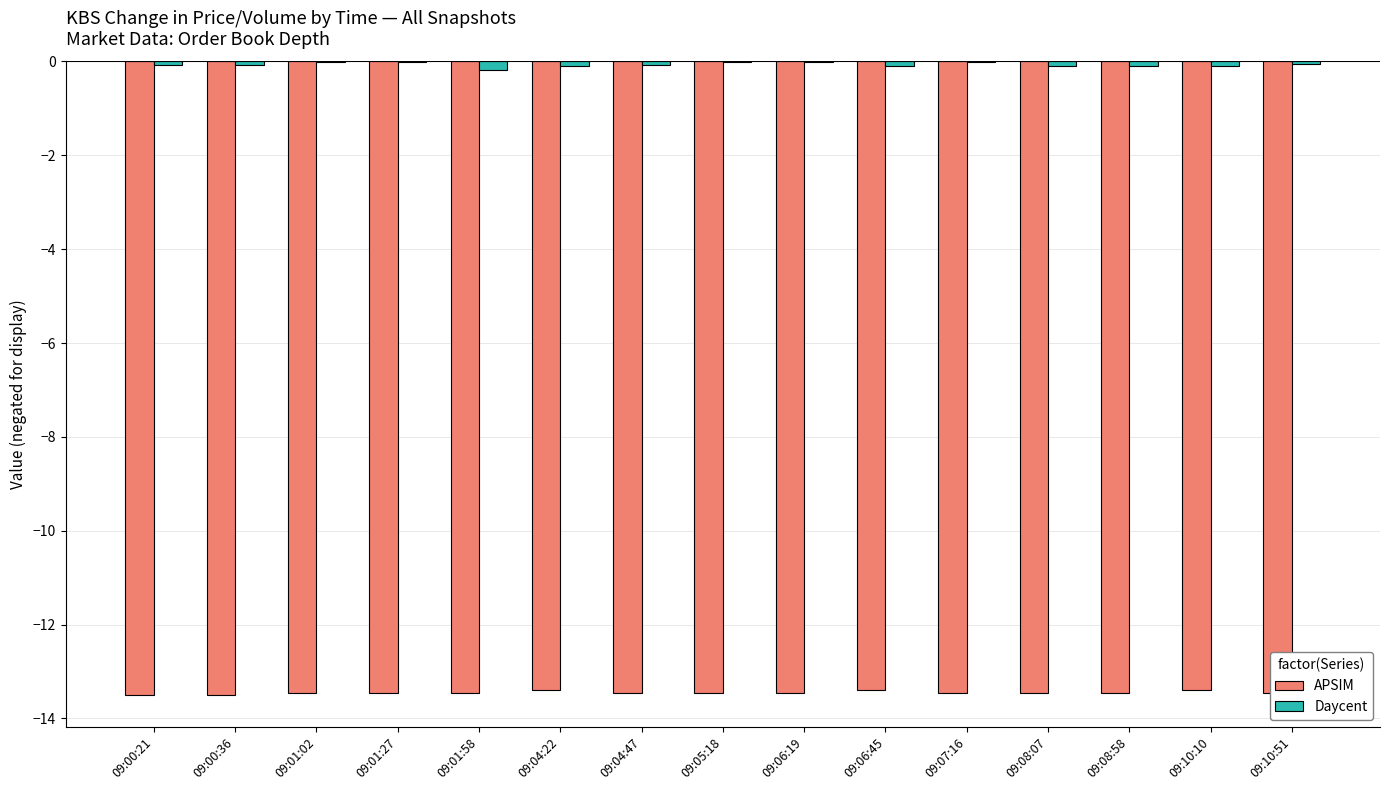

The value of Daycent at 09:07:16 is -0.0. True or false?

True